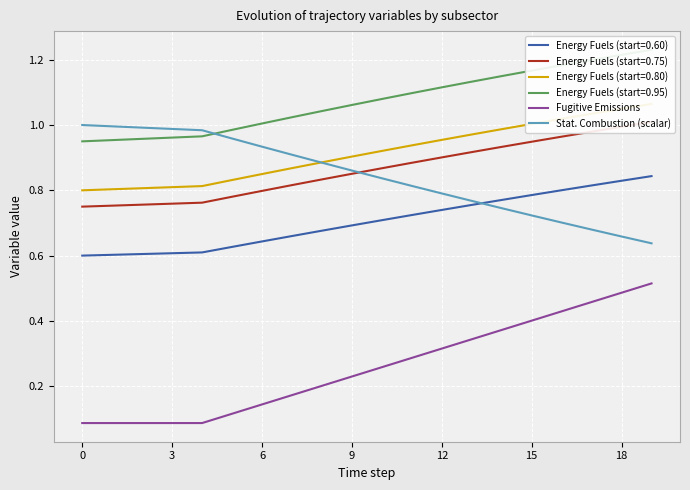

What is the difference between the highest and lowest values at 15?

0.8